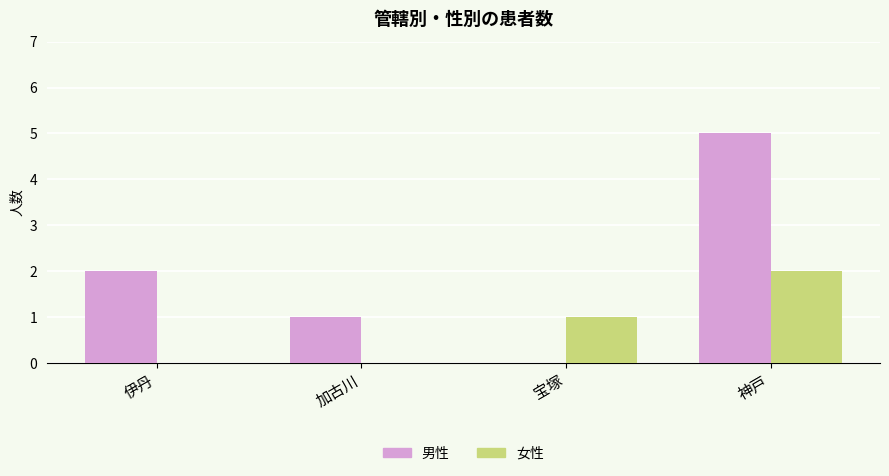

The 男性 series shows 2 at 伊丹. True or false?

True